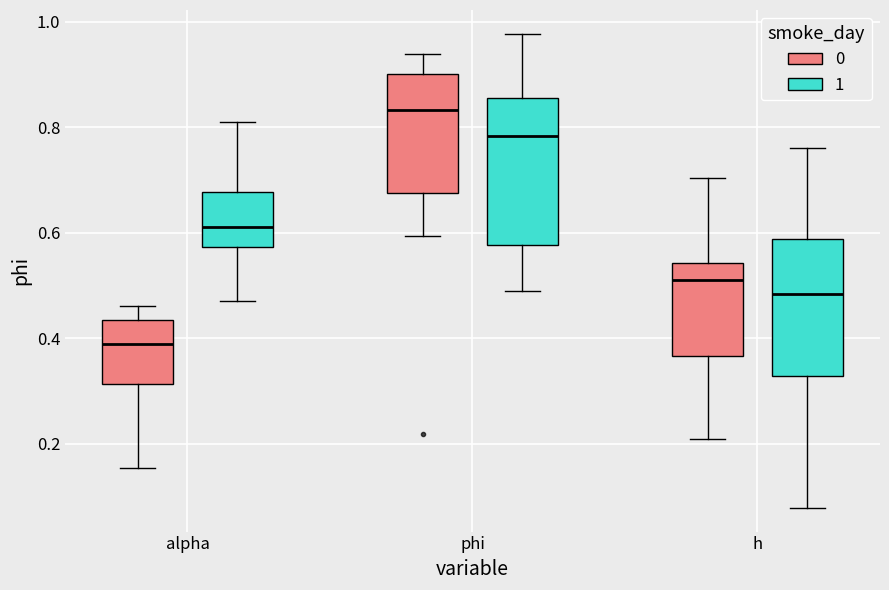

Reading left to right, read every box against the y-axis: the position of its median line, the range the box covers, and the ends of its whiskers. The values are not printed on the chart, so give them approximately, as read against the axis.

alpha (0): median 0.38, box 0.32 to 0.44, whiskers 0.16 to 0.46
alpha (1): median 0.62, box 0.58 to 0.68, whiskers 0.48 to 0.82
phi (0): median 0.84, box 0.68 to 0.90, whiskers 0.60 to 0.94
phi (1): median 0.78, box 0.58 to 0.86, whiskers 0.48 to 0.98
h (0): median 0.52, box 0.36 to 0.54, whiskers 0.20 to 0.70
h (1): median 0.48, box 0.32 to 0.58, whiskers 0.08 to 0.76